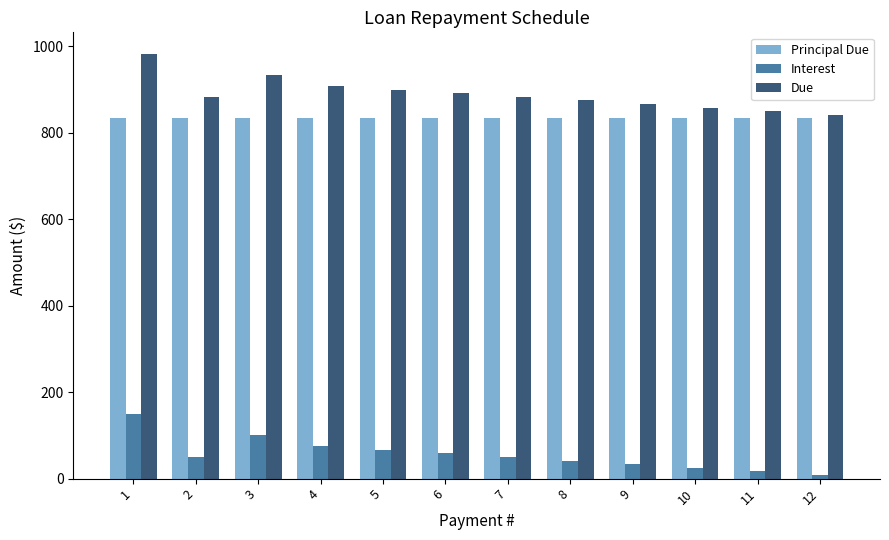

At which category is the sum across all series the highest?

1